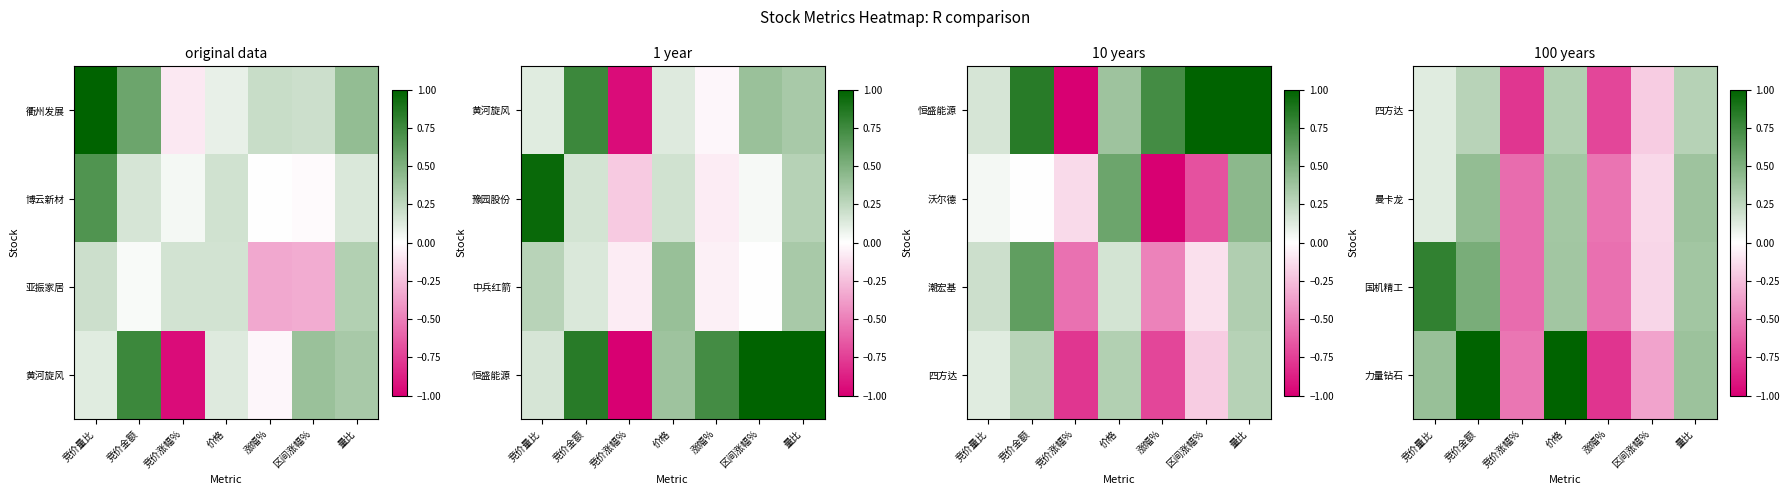

What is the total value across all series at 量比?

1.4